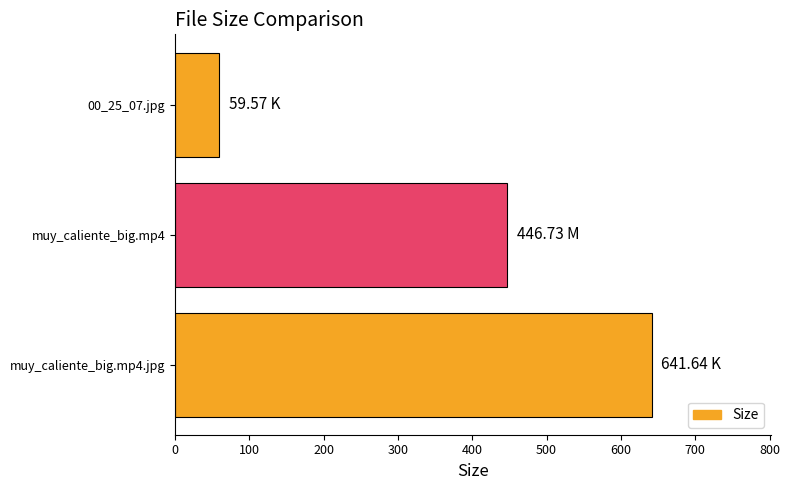

Rank the categories by value from lowest to highest.

00_25_07.jpg, muy_caliente_big.mp4, muy_caliente_big.mp4.jpg